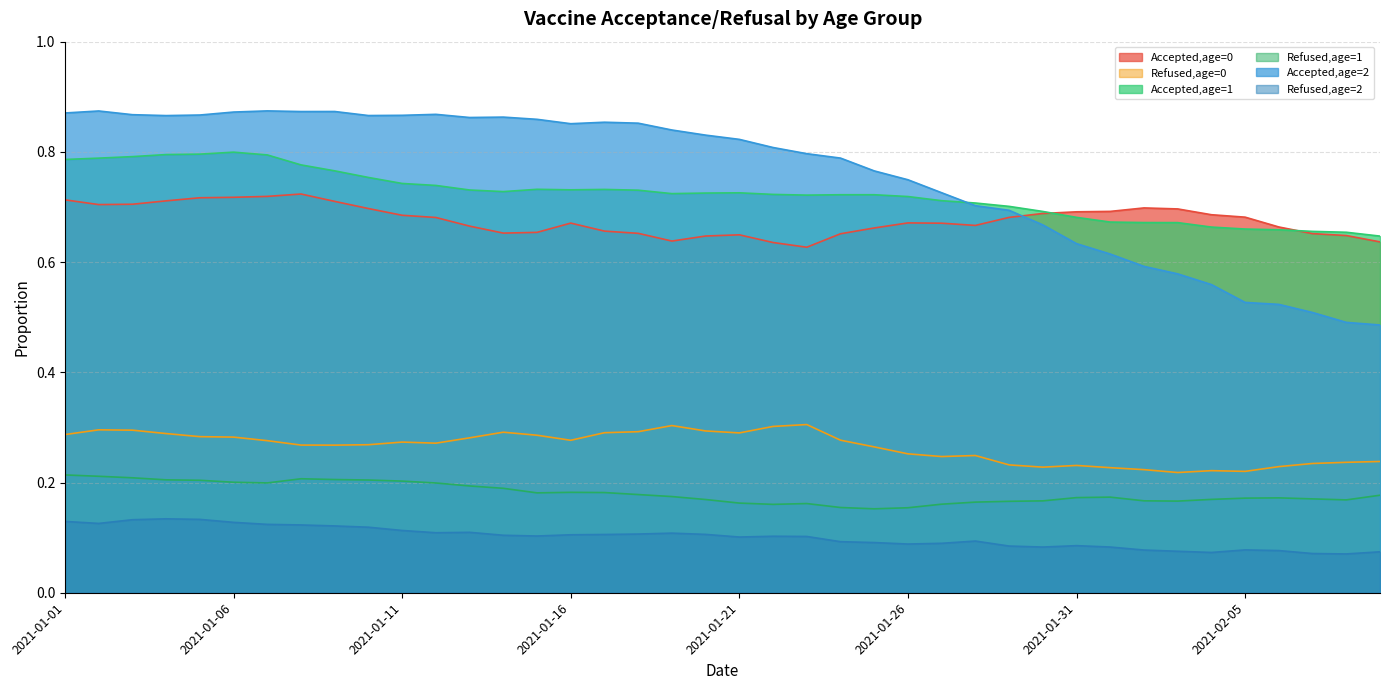

Is the value of Refused,age=1 at 2021-01-05 greater than the value of Refused,age=0 at 2021-01-29?

No